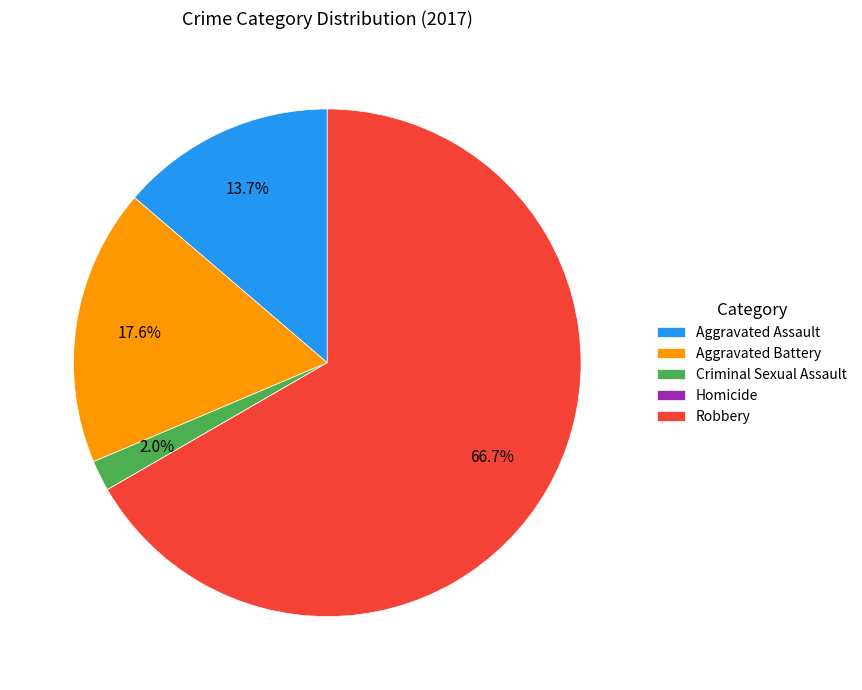

Which slice is the largest?

Robbery